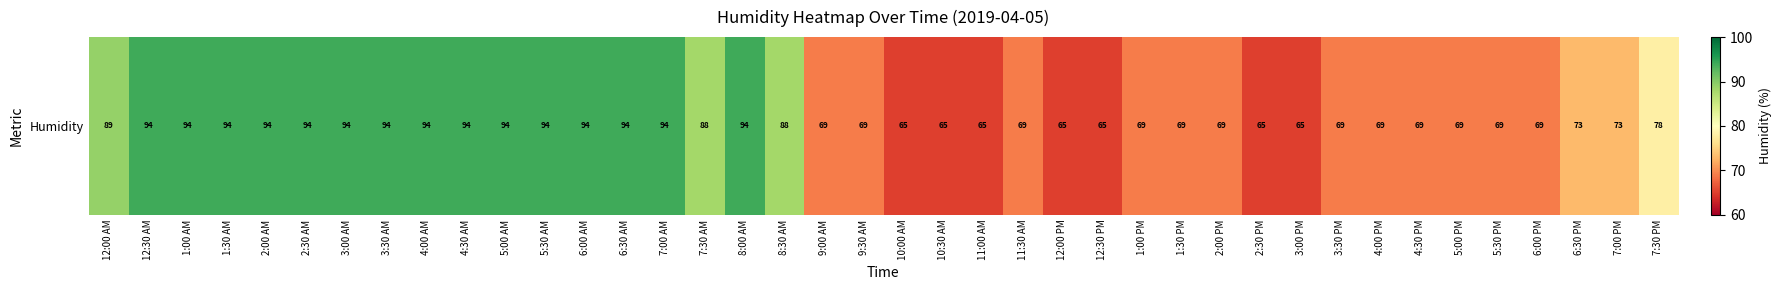

Reading left to right, transcribe all the data shown in this chart.

89	94	94	94	94	94	94	94	94	94	94	94	94	94	94	88	94	88	69	69	65	65	65	69	65	65	69	69	69	65	65	69	69	69	69	69	69	73	73	78